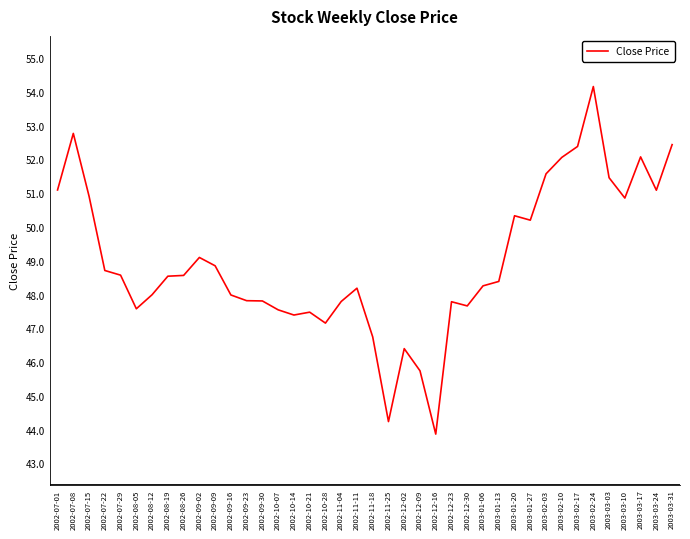

The value at 2003-02-03 is 51.6. True or false?

True